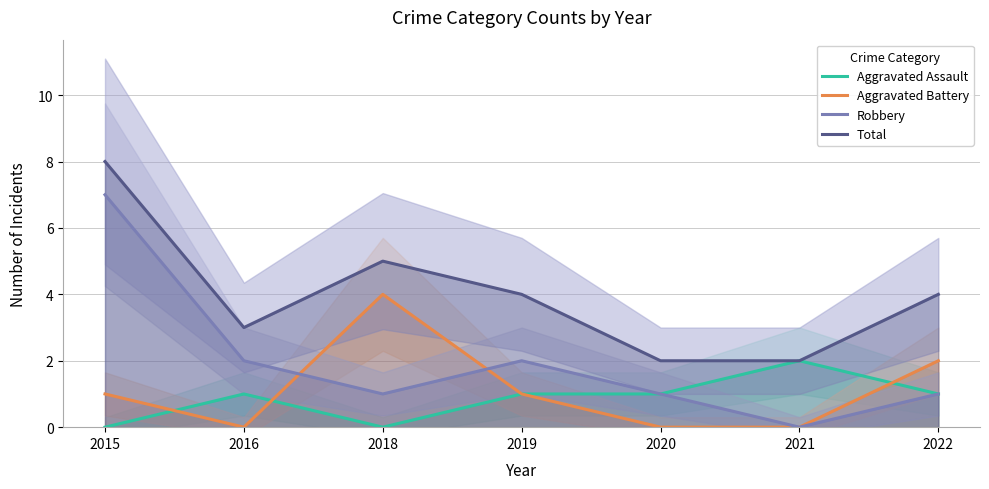

In Robbery, how many points are higher than both neighbors (excluding endpoints)?

1